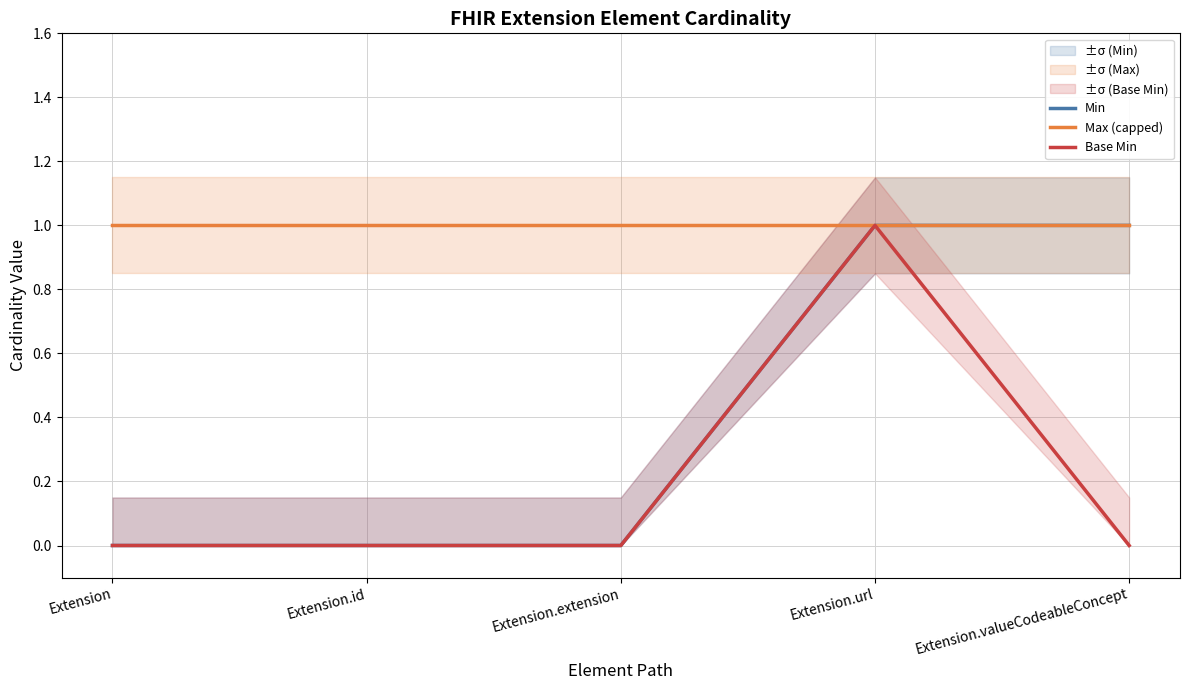

Between Extension.url and Extension.valueCodeableConcept, which series saw the biggest shift?

Base Min